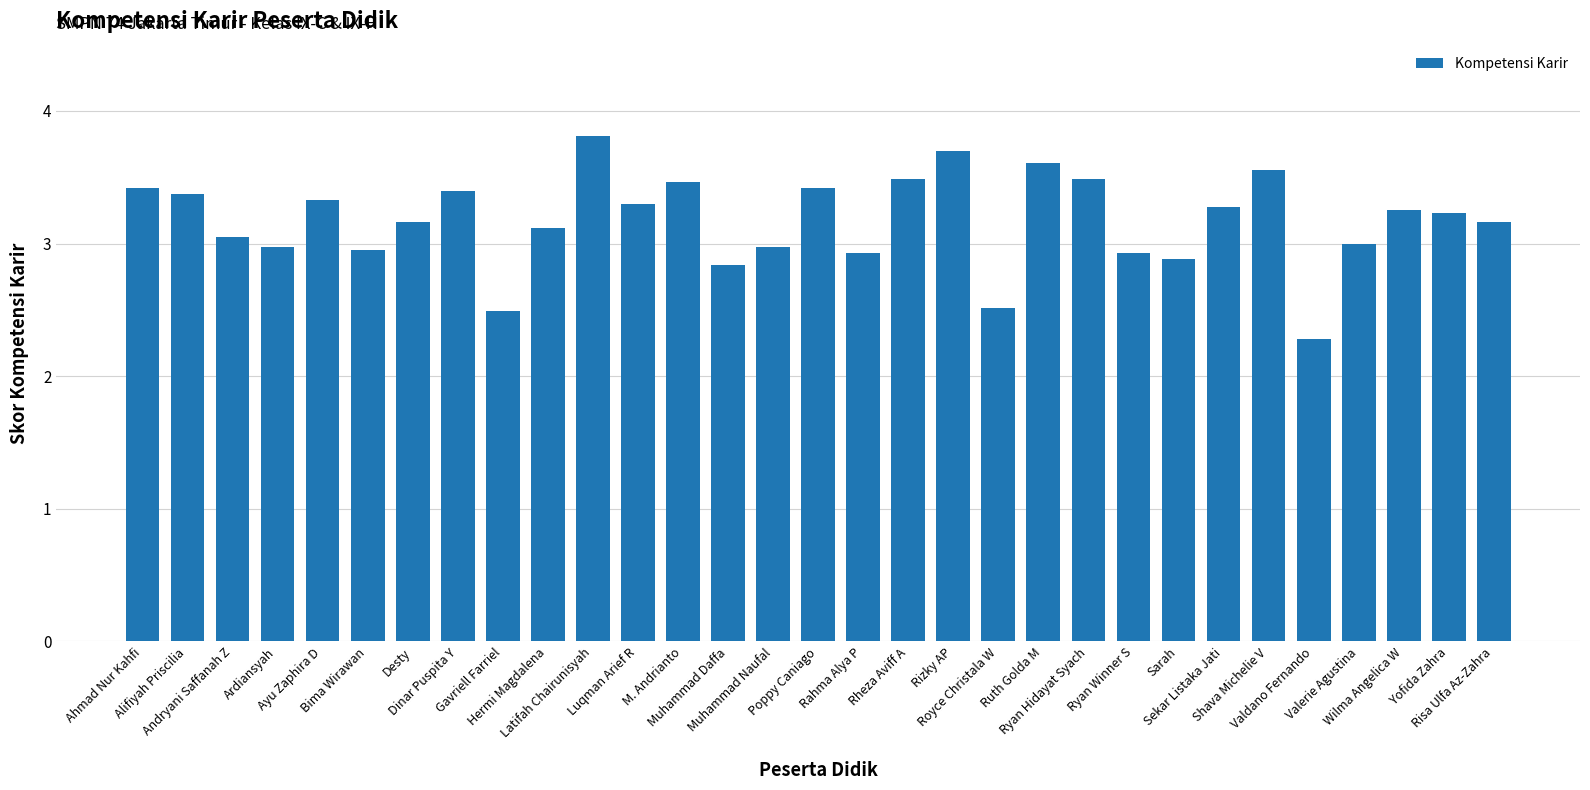

Approximately how many times larger is the value at Desty compared to Shava Michelie V?

0.9